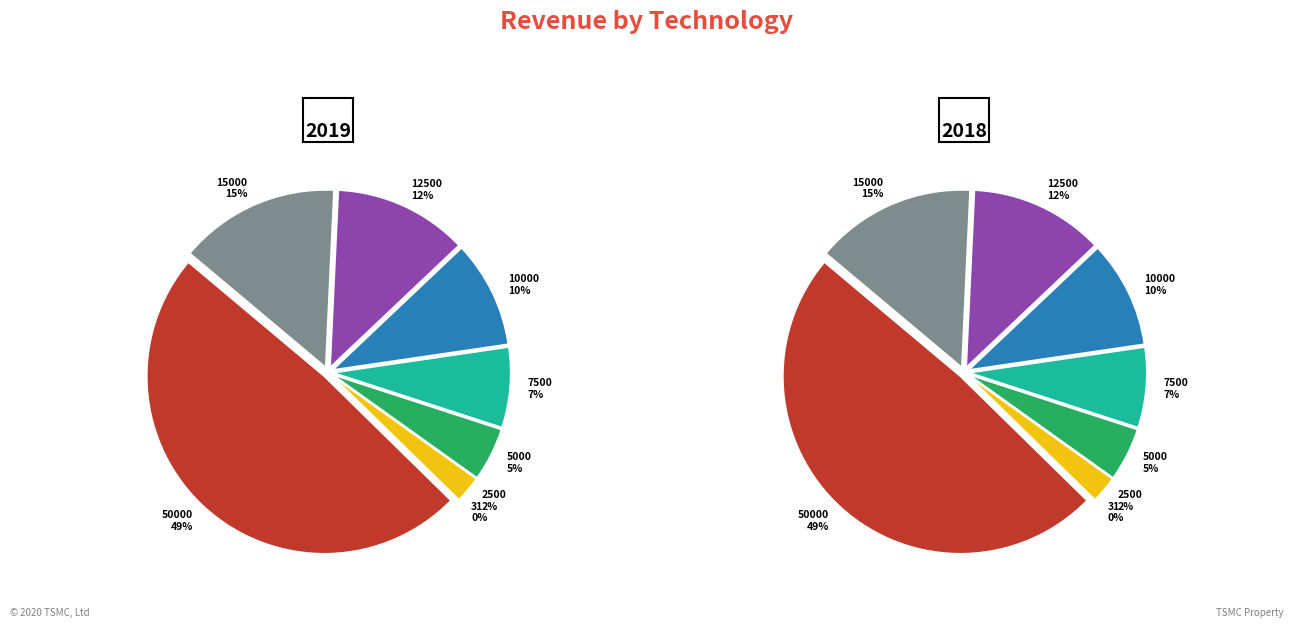

How many segments does this pie chart have?

8